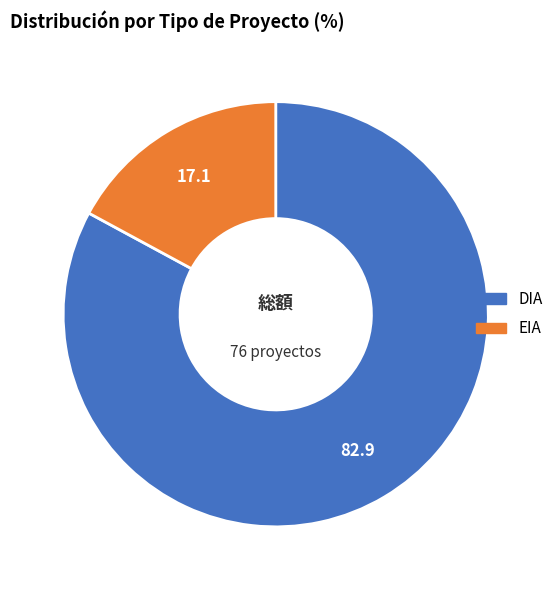

Is the sum of DIA and EIA greater than half?

Yes